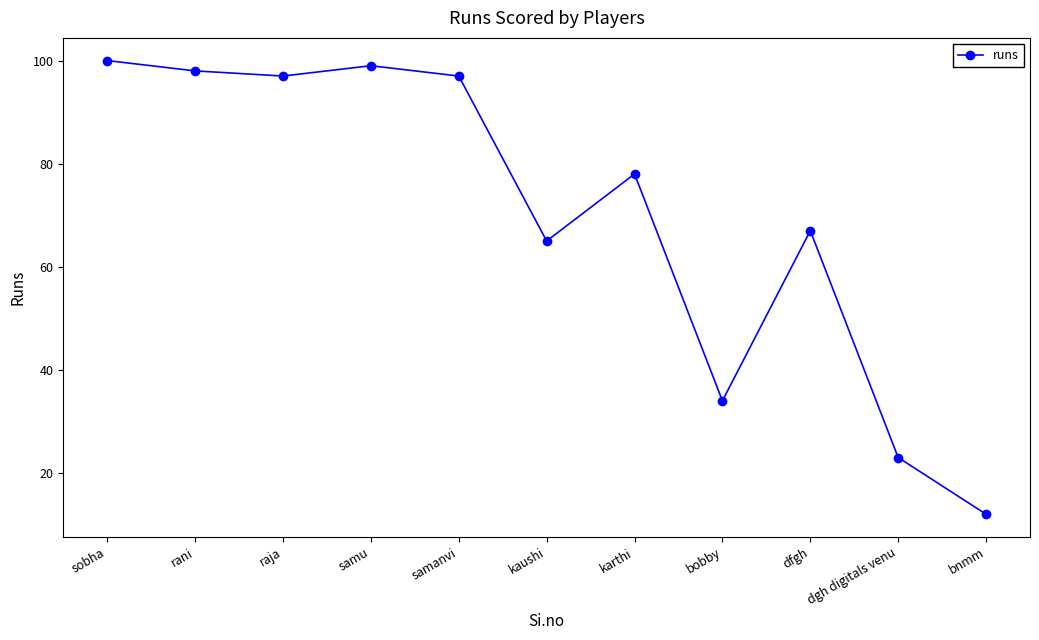

How many lines are shown in the chart?

1